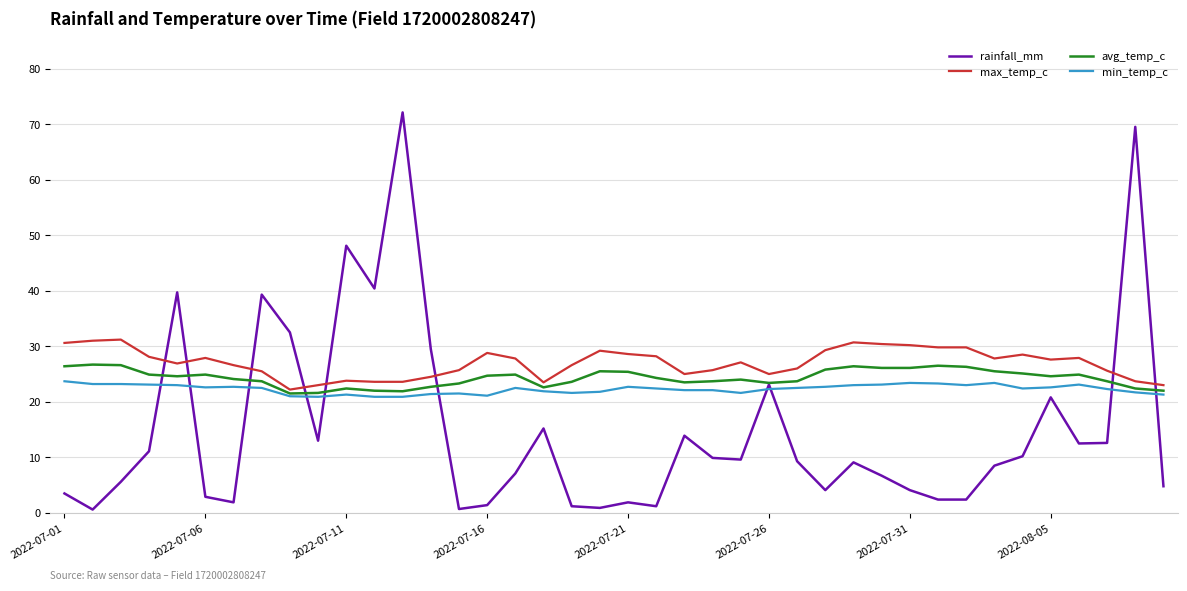

How many lines are shown in the chart?

4